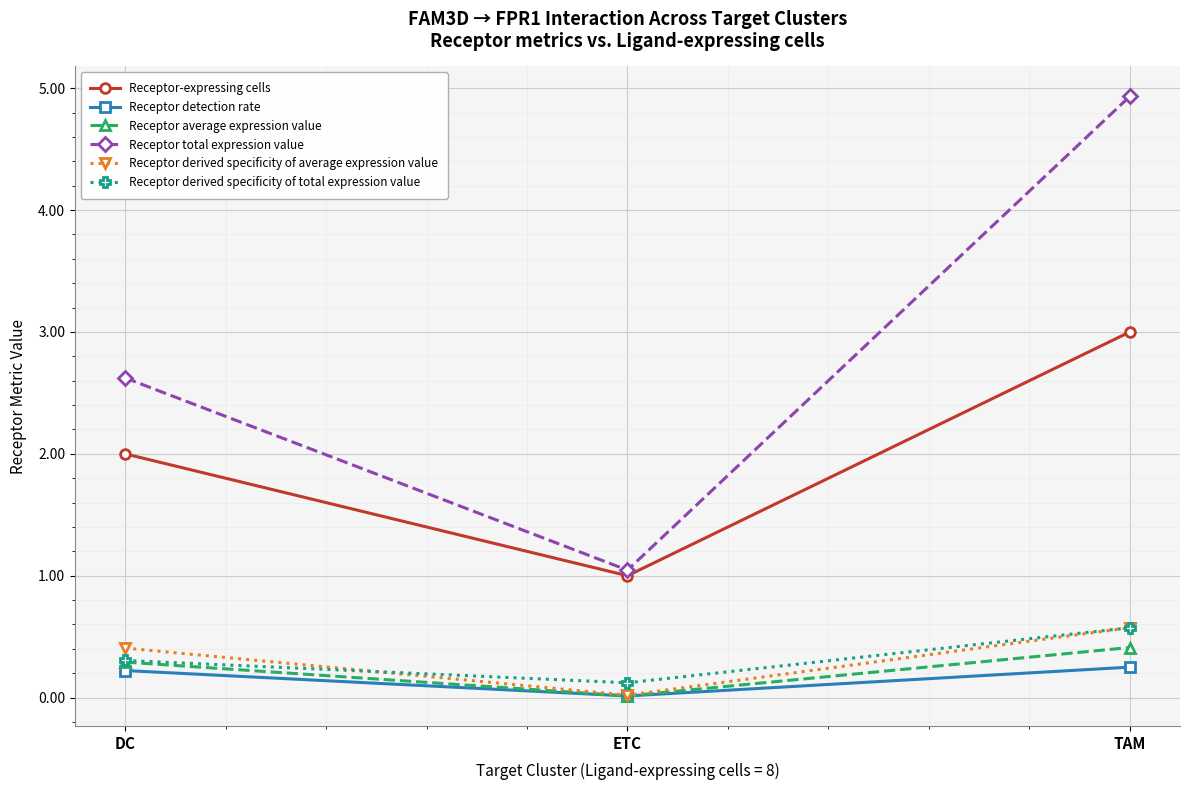

What is the label of the 3rd point from the right?

DC